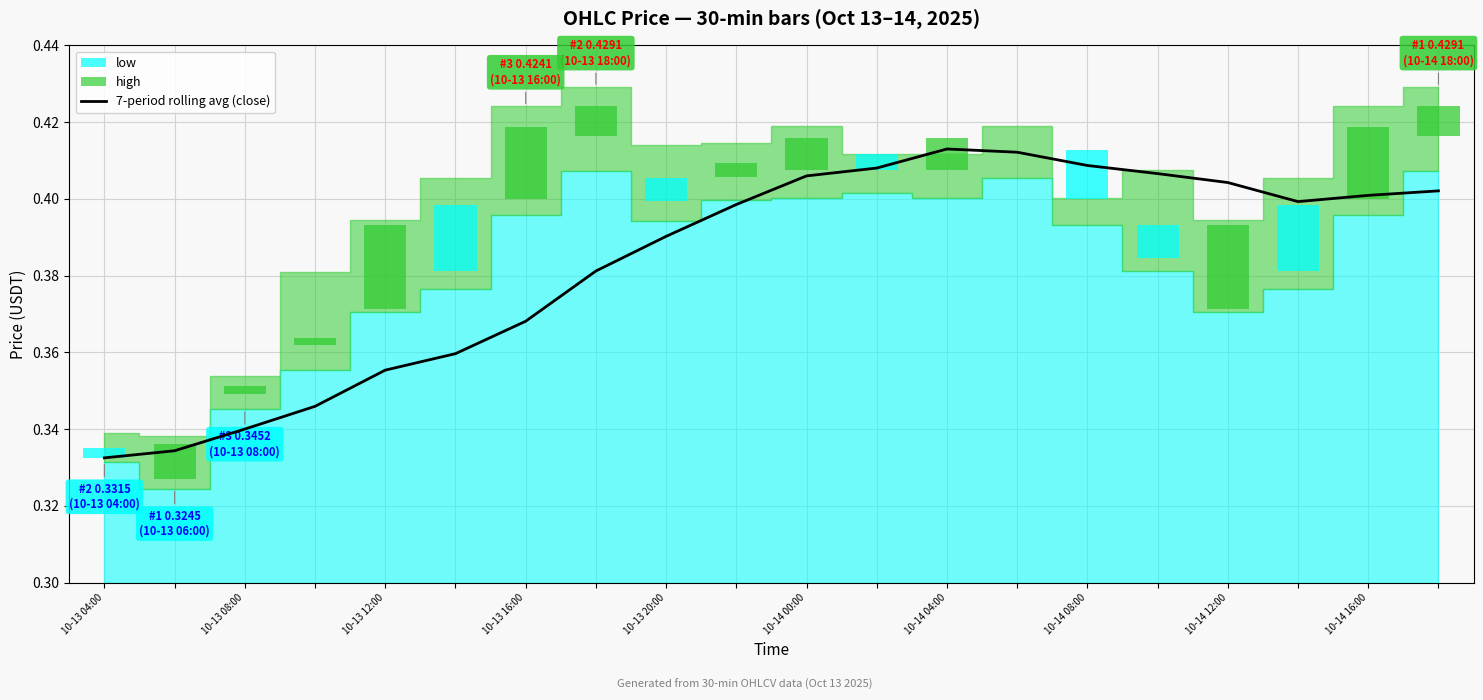

Between 10 and 13, which is larger?

13